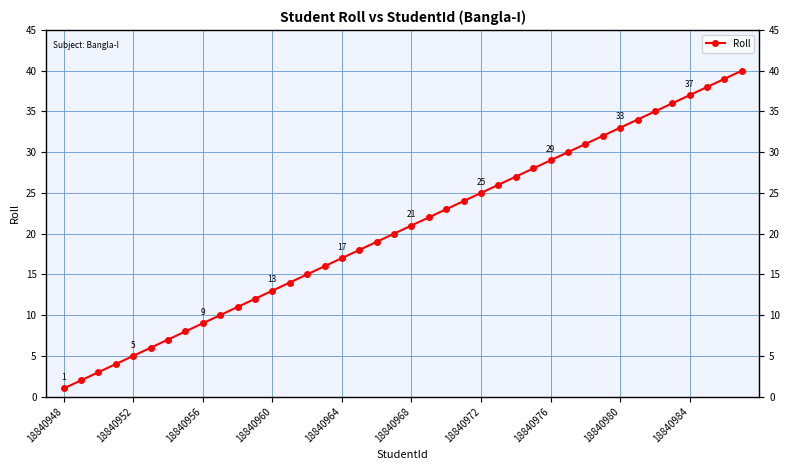

What is the minimum value shown in the chart?

1